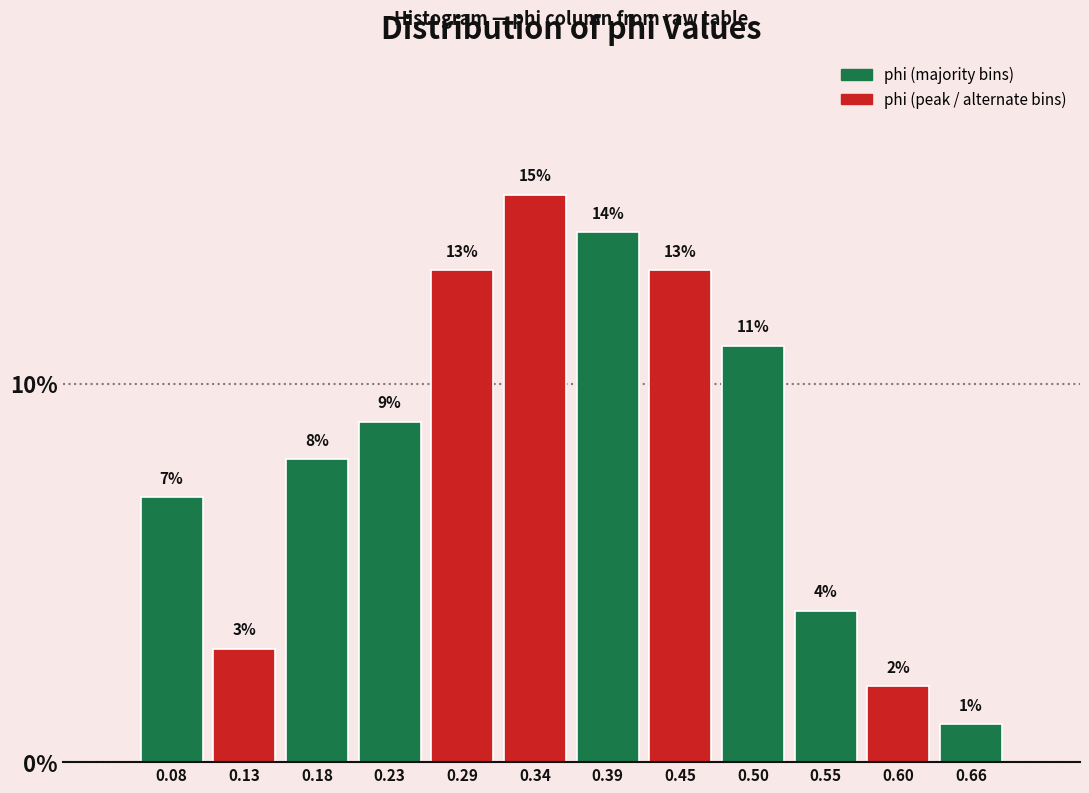

What is the height of the bar covering 0.15 to 0.21 on the x-axis? The bar edges are not printed on the chart, so give them approximately, as read against the axis.

8